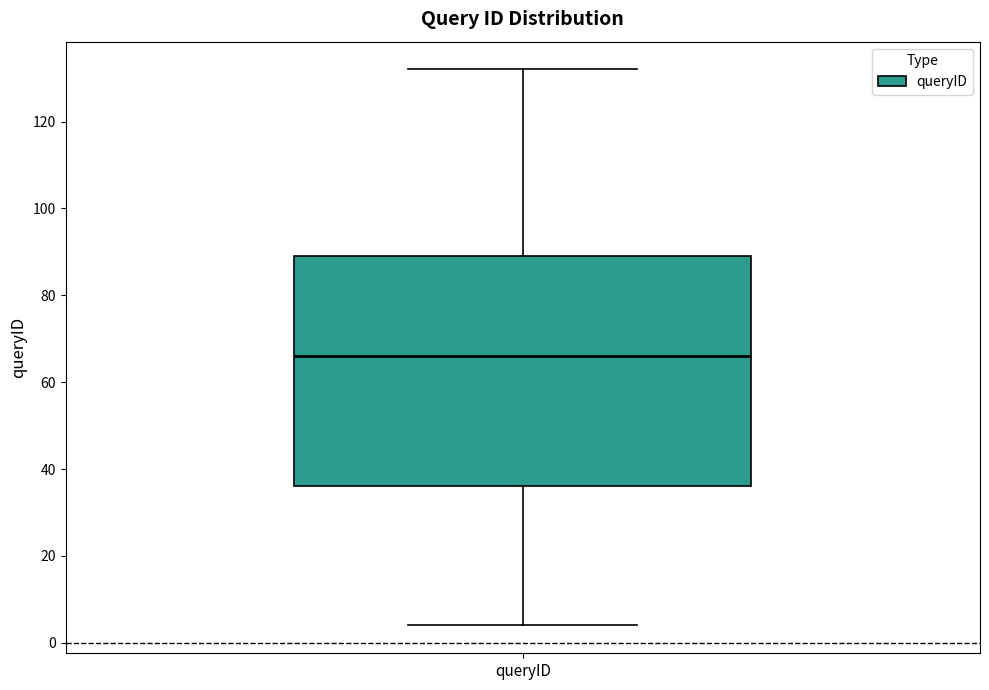

Transcribe this box plot: give where the median line is, the range the box spans, and where the two whiskers end, as read against the y-axis. The values are not printed on the chart, so give them approximately, as read against the axis.

median 66, box 36 to 90, whiskers 4 to 132